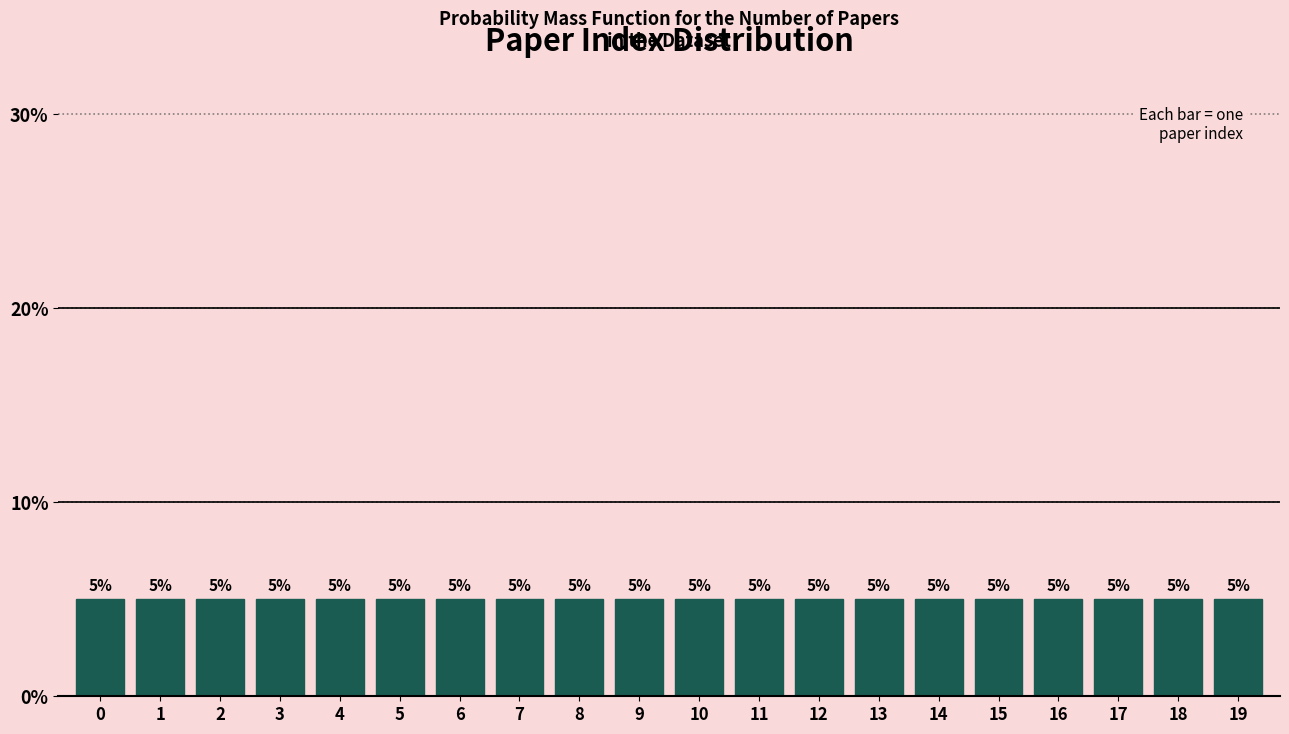

How tall is the bar that spans 9.5 to 10.5 on the x-axis?

5